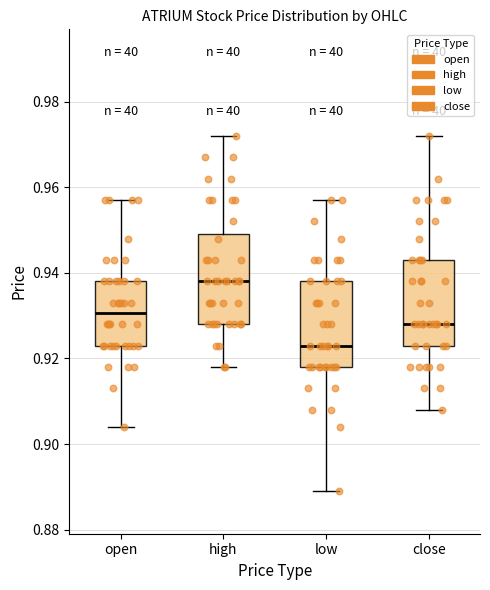

Which box has the lowest median line?

low